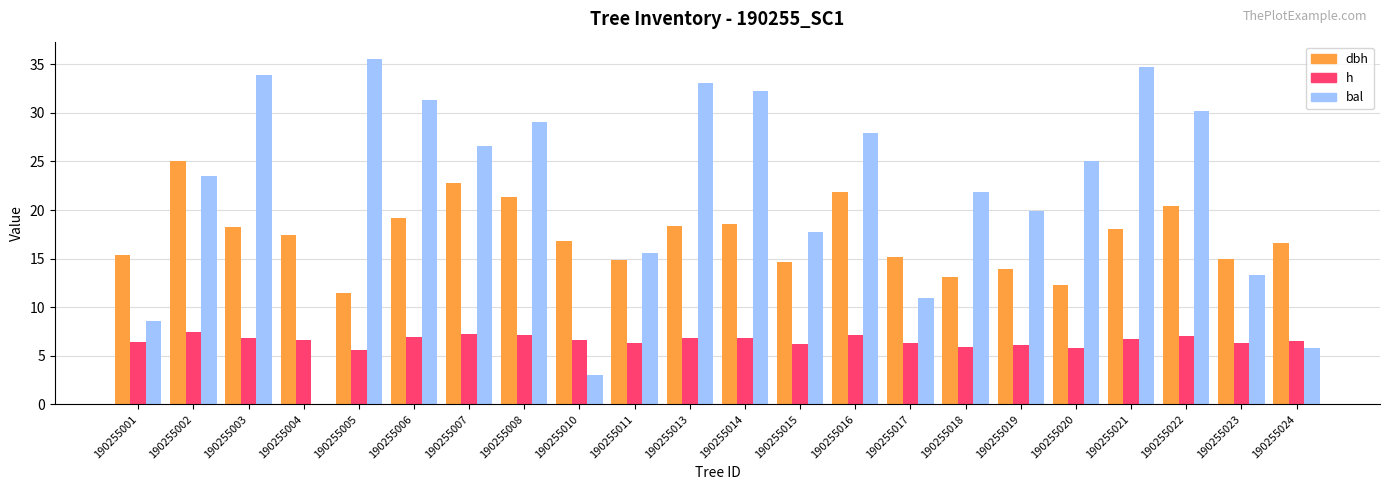

The value of h at 190255014 is 6.8. True or false?

True